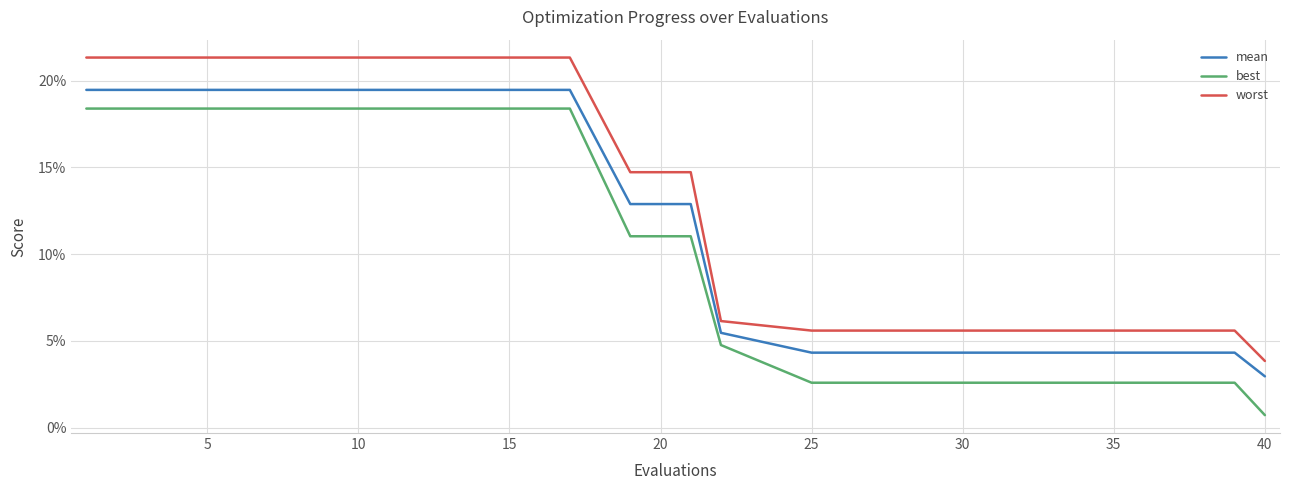

What is the average value of the best series?

0.1